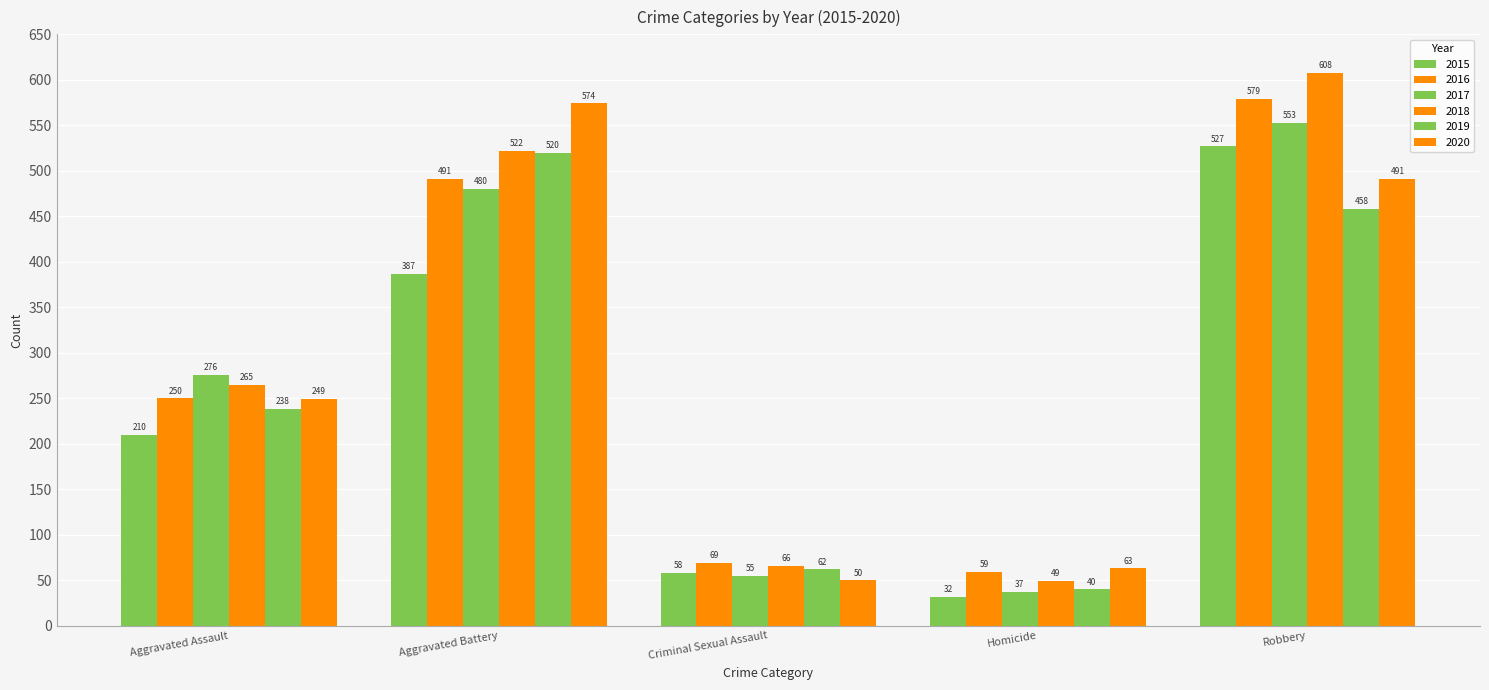

What is the greatest value displayed?

608